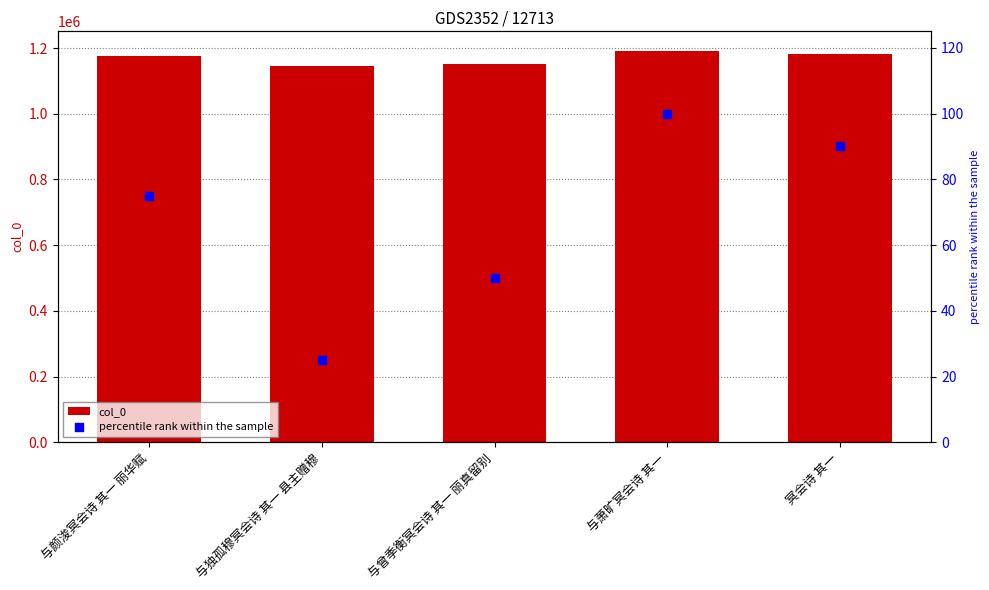

What is the total value across all series at 冥会诗 其一?

1182455